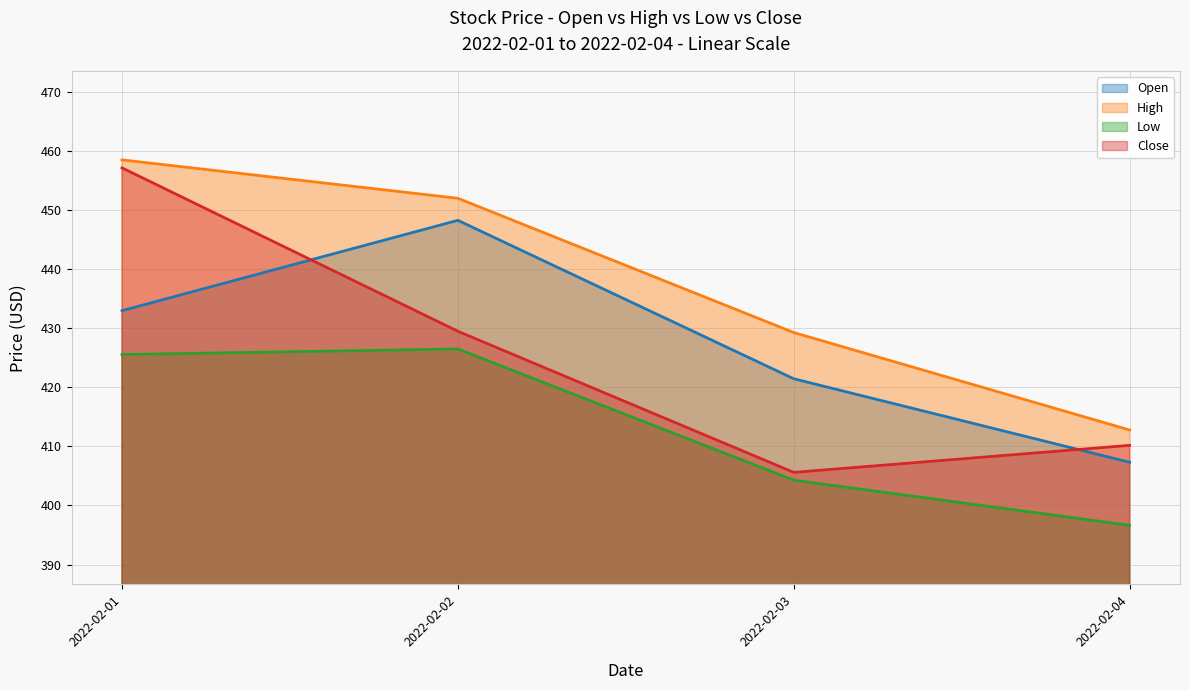

Rank the series by their maximum value, from lowest to highest.

Low, Open, Close, High